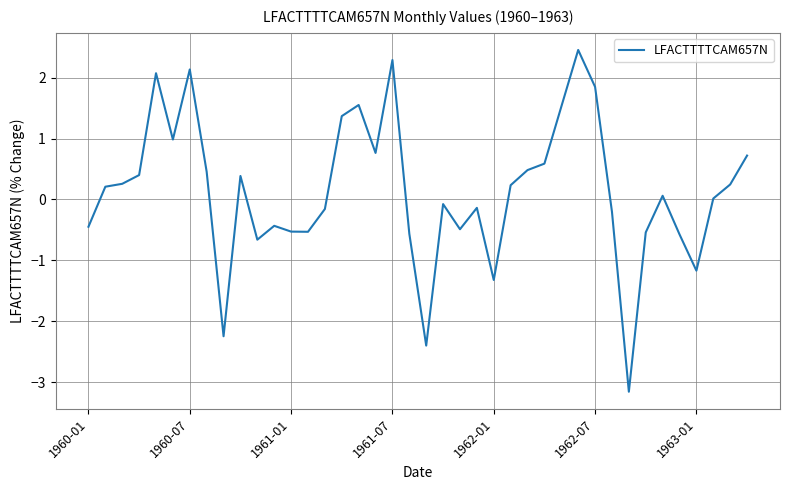

What is the difference between the maximum and minimum values?

5.6